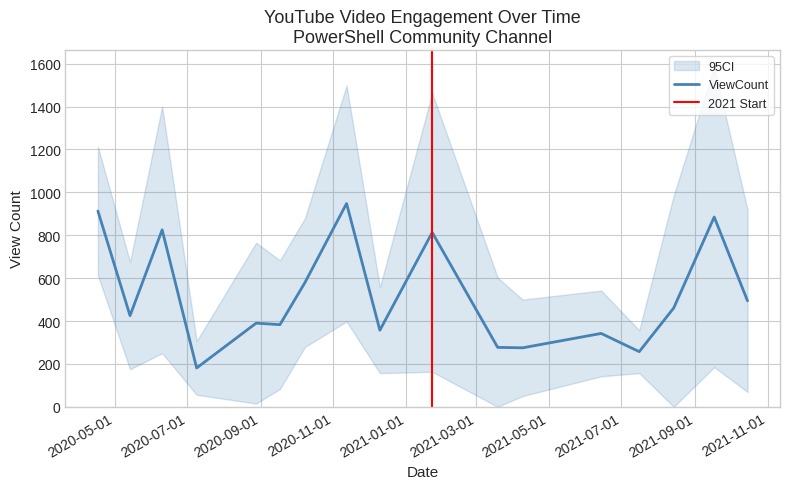

The value at 2020-12-10 is 357. True or false?

True